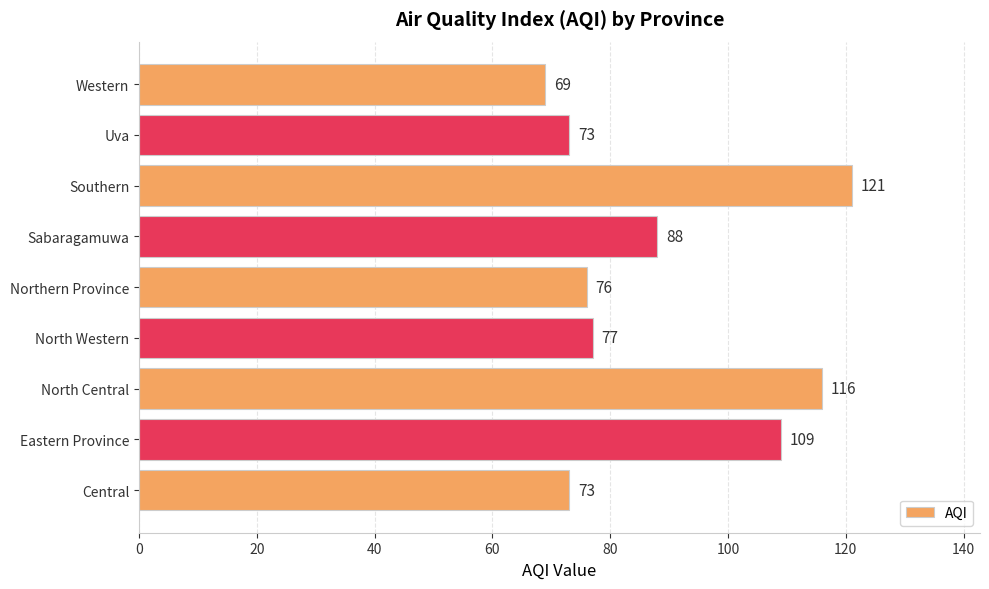

At which category does the chart reach its minimum across all series?

Western